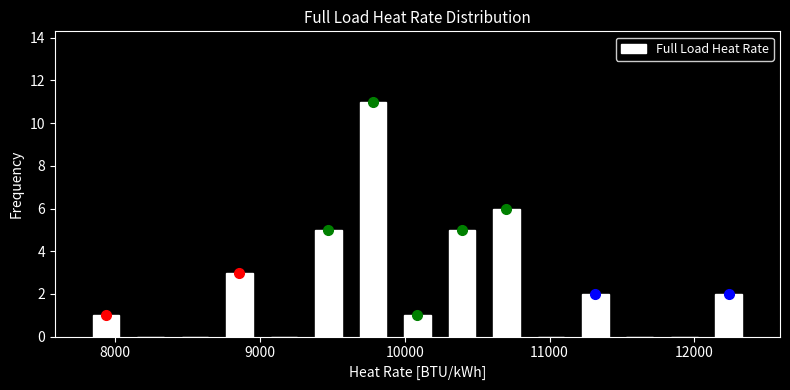

Around what value on the x-axis is the tallest bar? Give the approximate position of its centre, as read against the axis.

9800